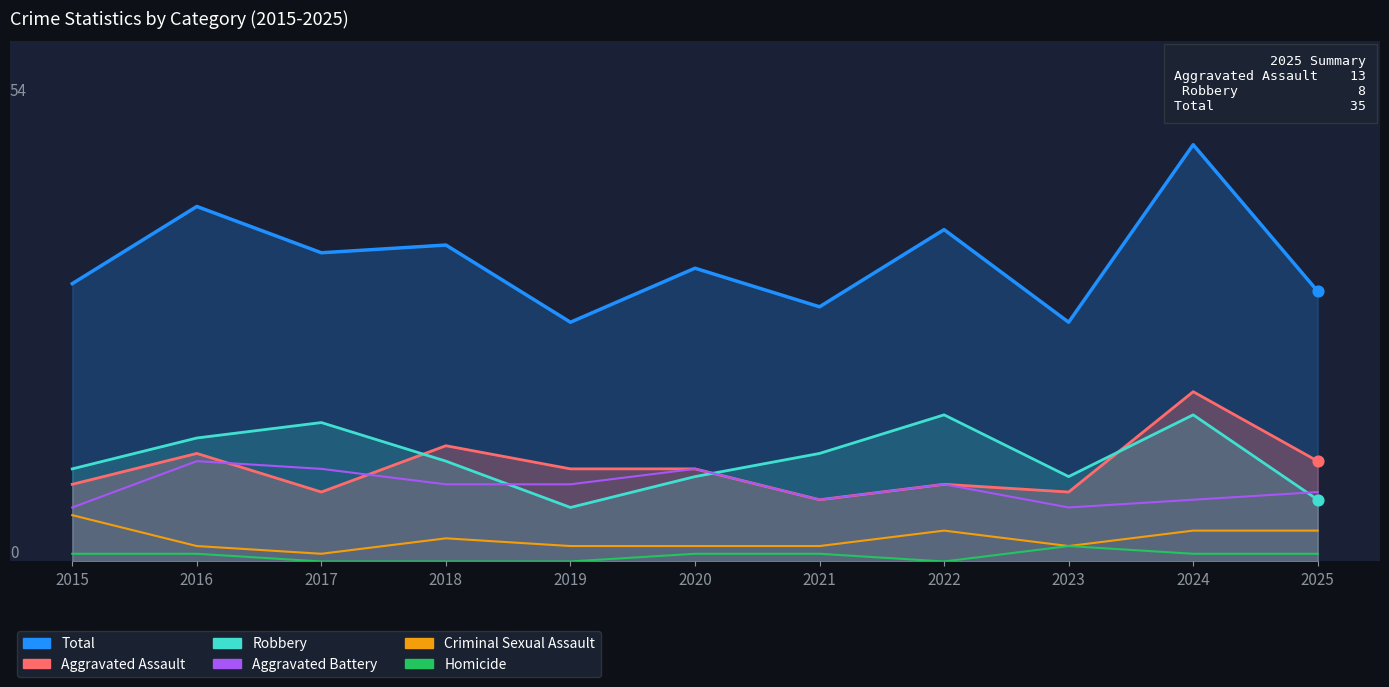

Which series reaches the minimum Y coordinate?

Homicide